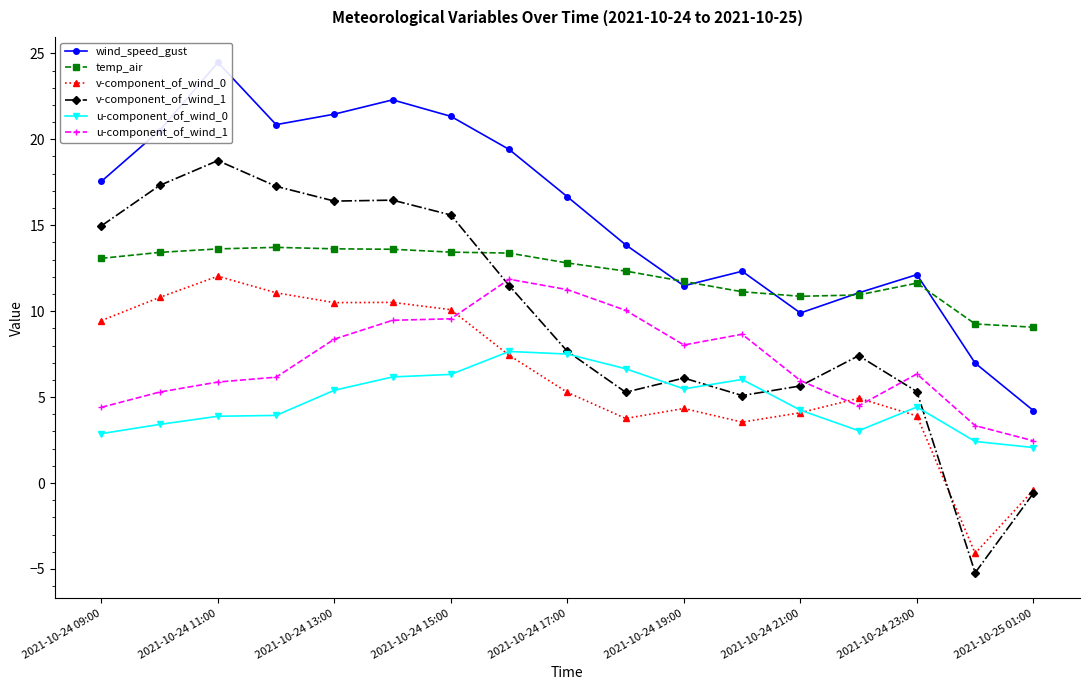

What is the difference between the second highest and minimum values in the v-component_of_wind_0 series?

15.2